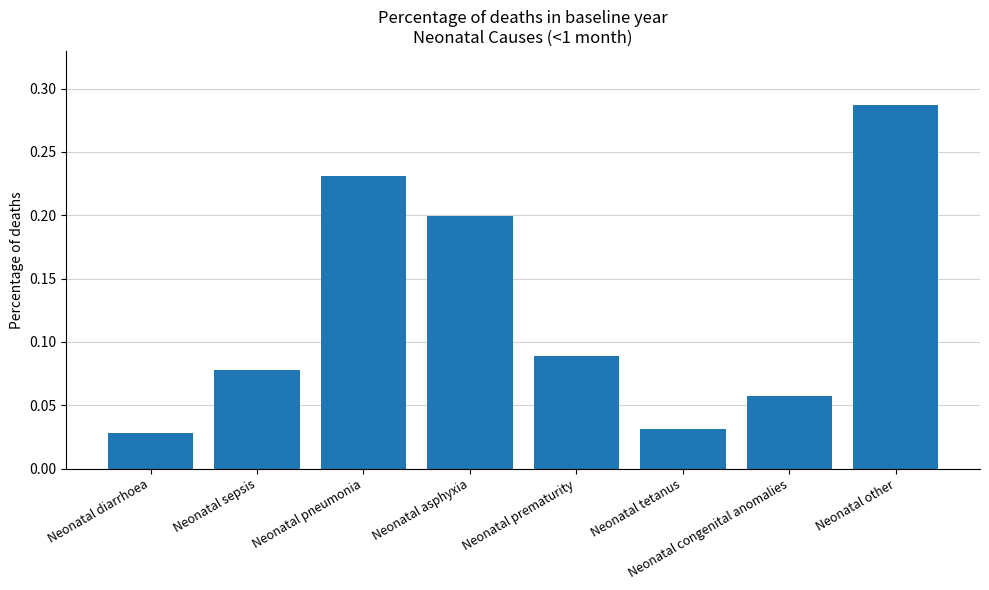

The value at Neonatal congenital anomalies is 0.0. True or false?

False